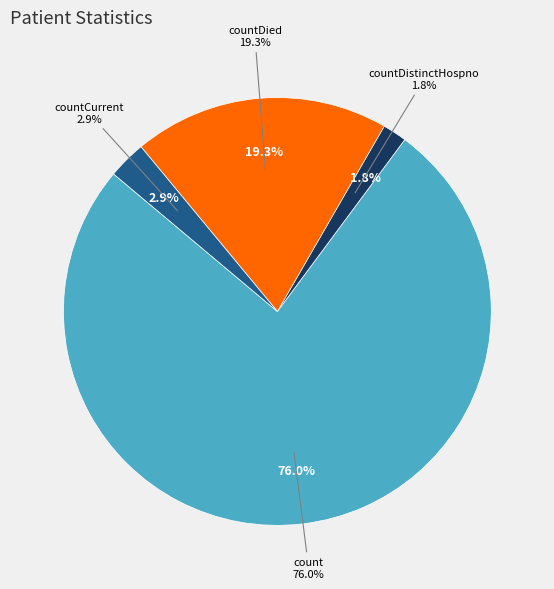

To the nearest percent, what is the combined percentage of countCurrent and countDistinctHospno?

5%